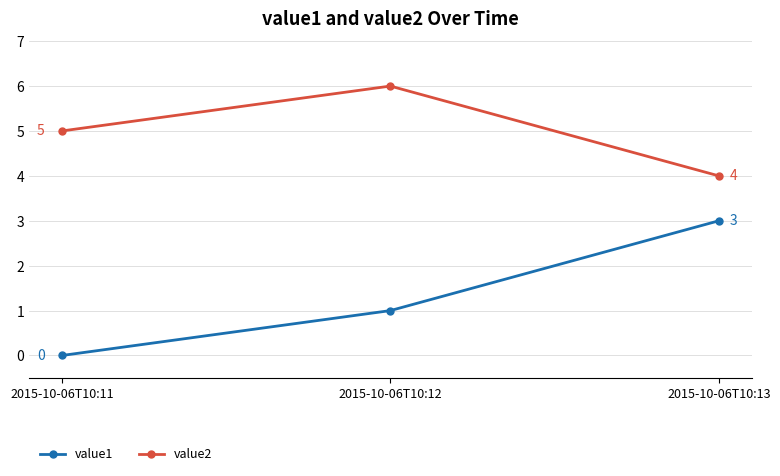

Is it true that value2 equals 5 at 2015-10-06T10:11?

True